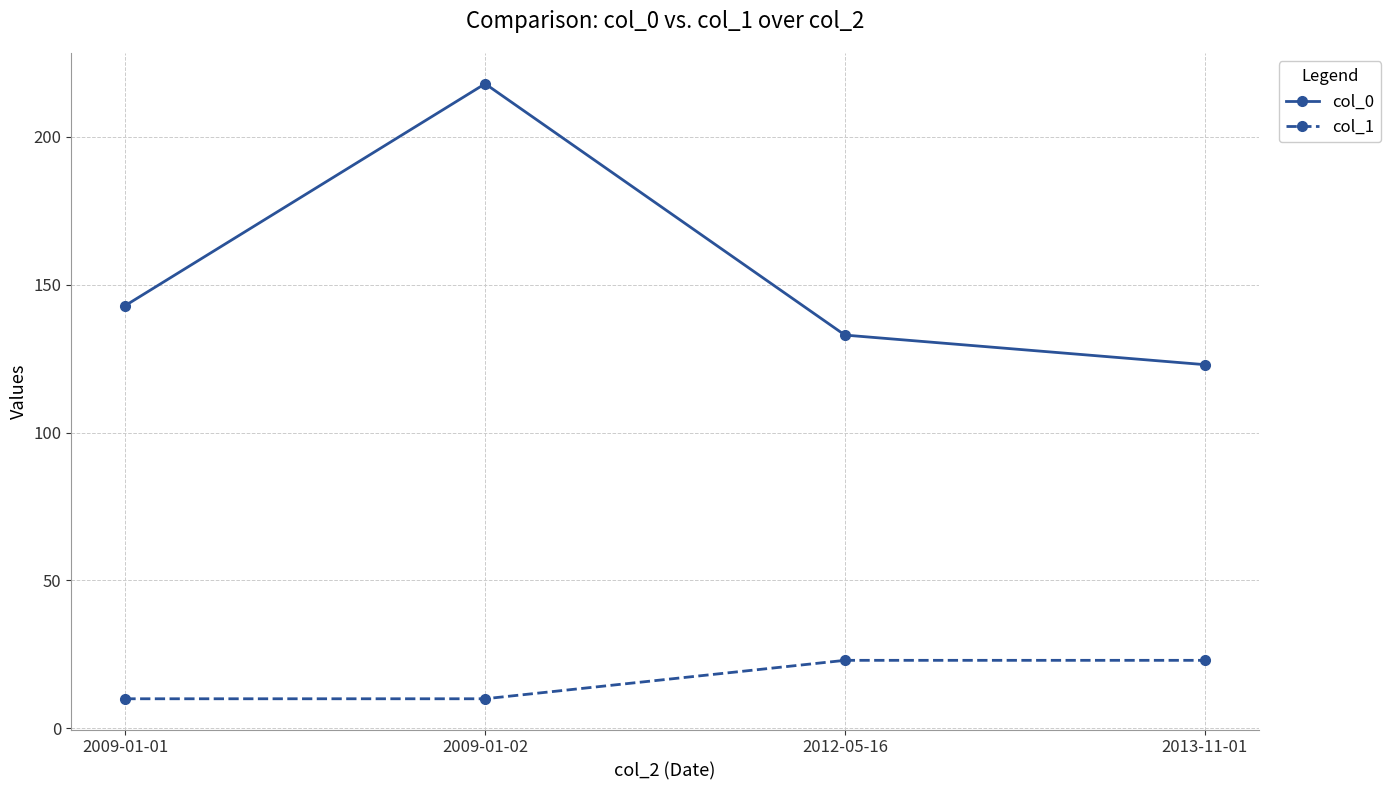

Reading left to right, list all the values displayed in this chart.

col_0: 143	218	133	123
col_1: 10	10	23	23